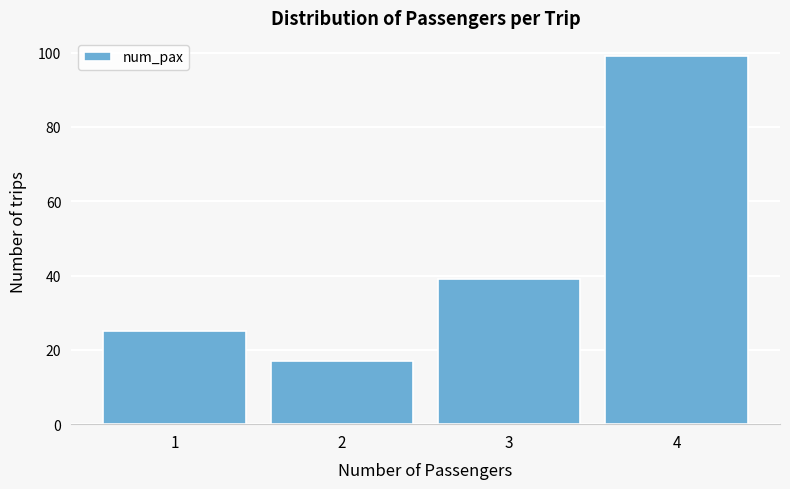

Reading left to right, extract all data points from this chart.

1=25	2=17	3=39	4=99